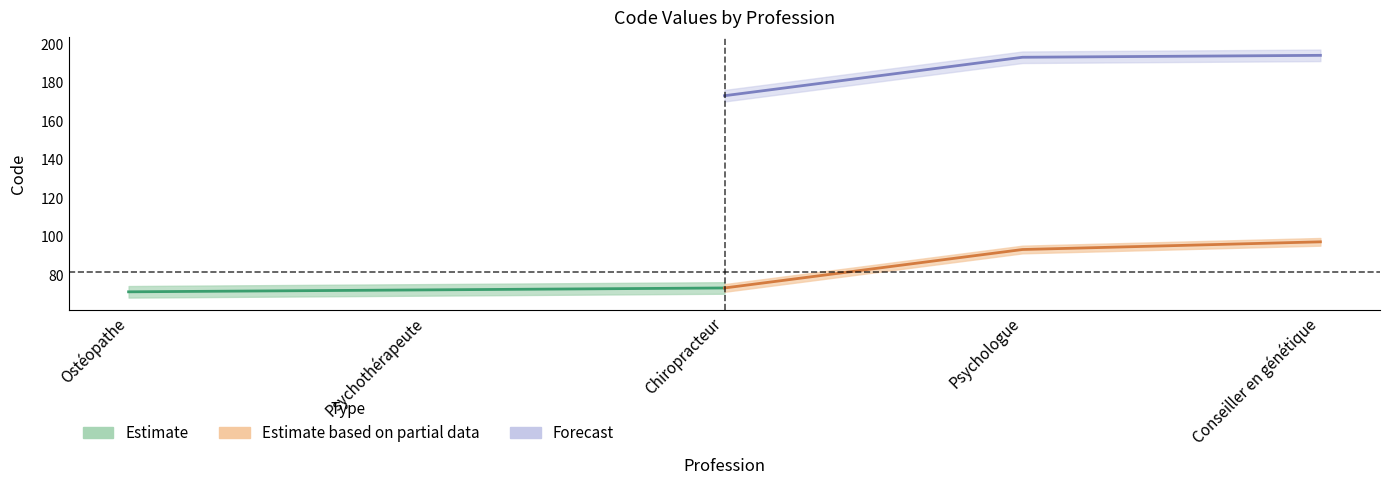

How many values in the Estimate based on partial data series exceed 73?

2